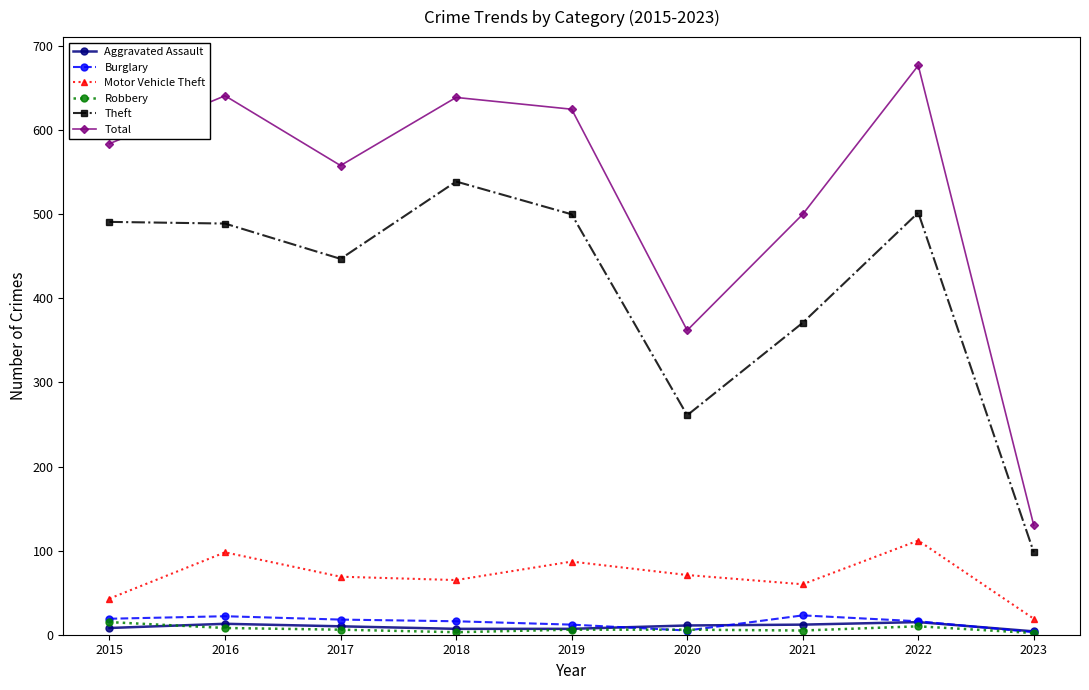

How many values in the Robbery series are below 6?

3